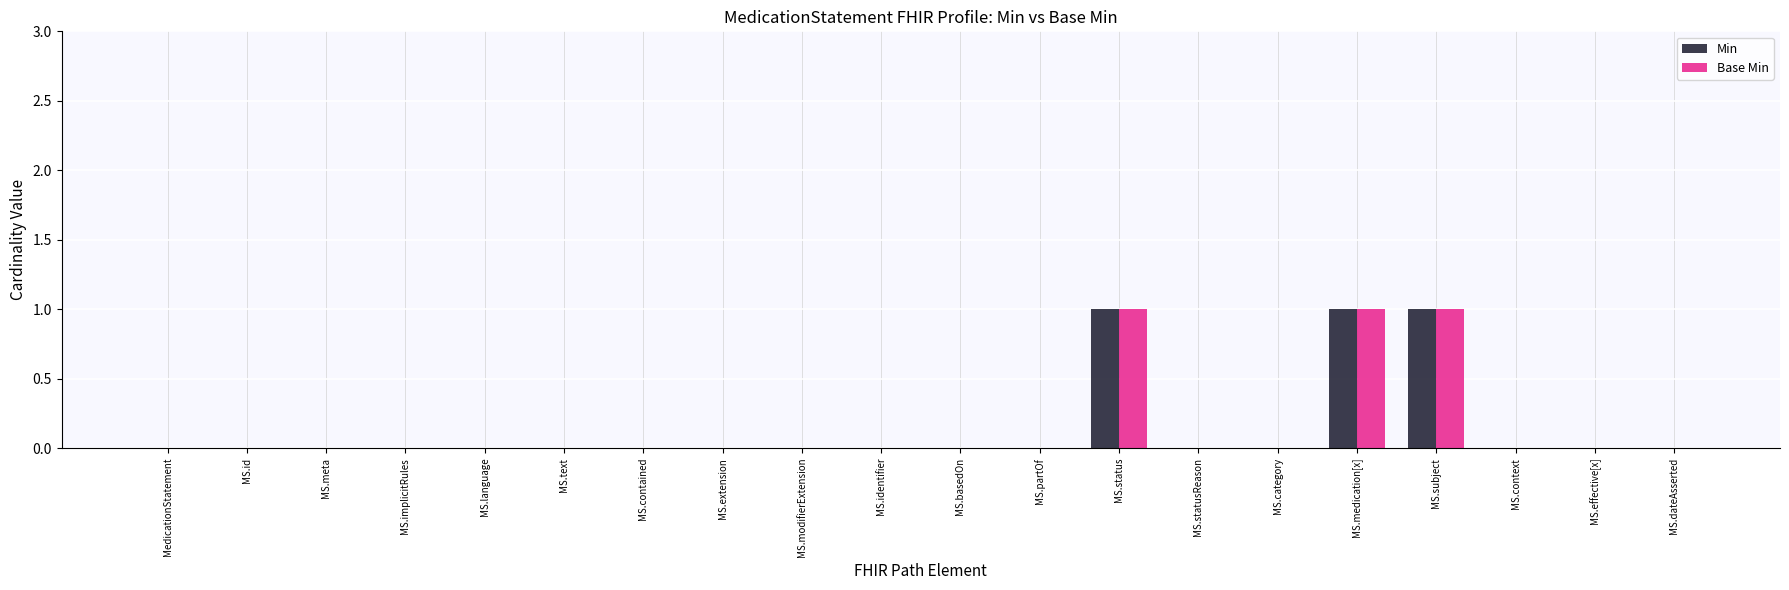

The Min series shows 0 at MedicationStatement. True or false?

True